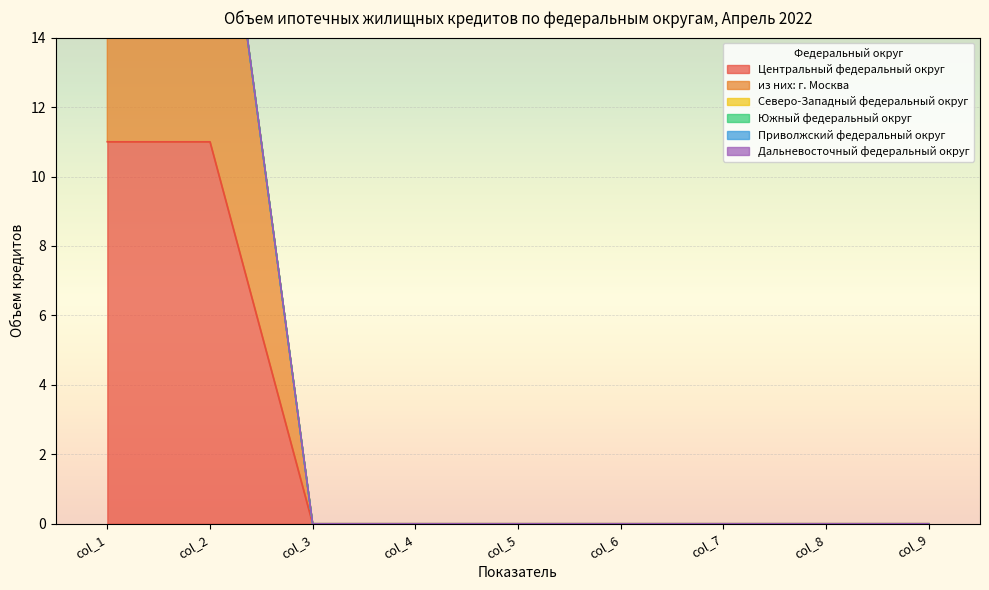

The из них: г. Москва series shows 11 at col_2. True or false?

True